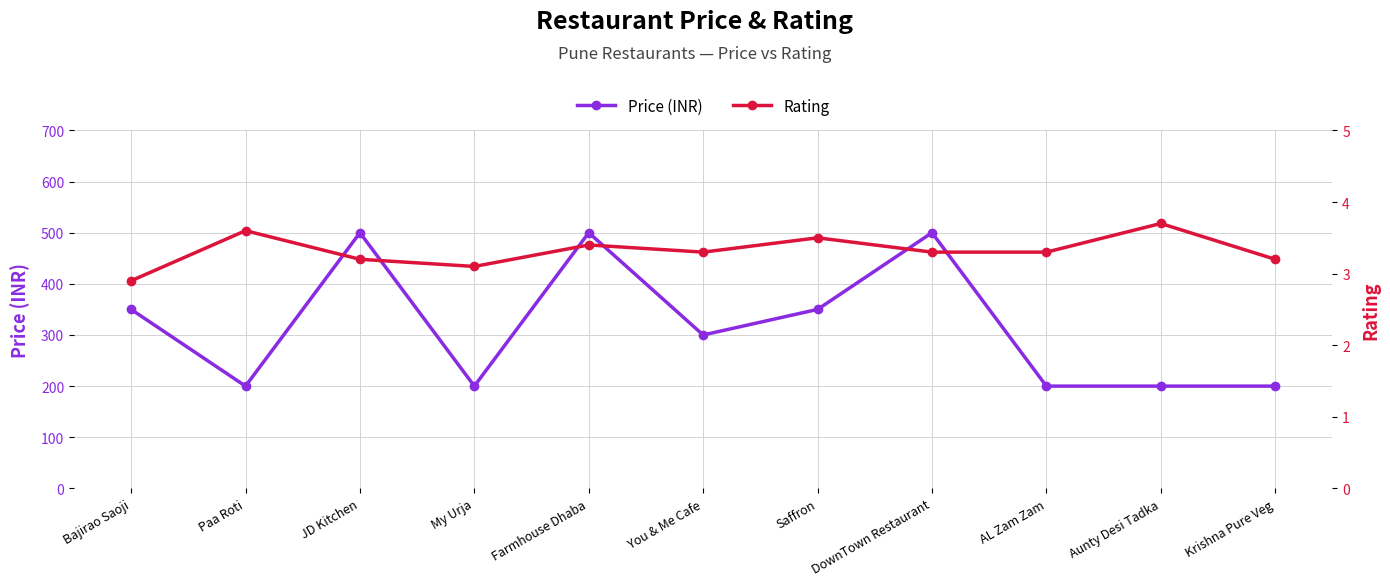

What is the minimum value for Rating?

2.9